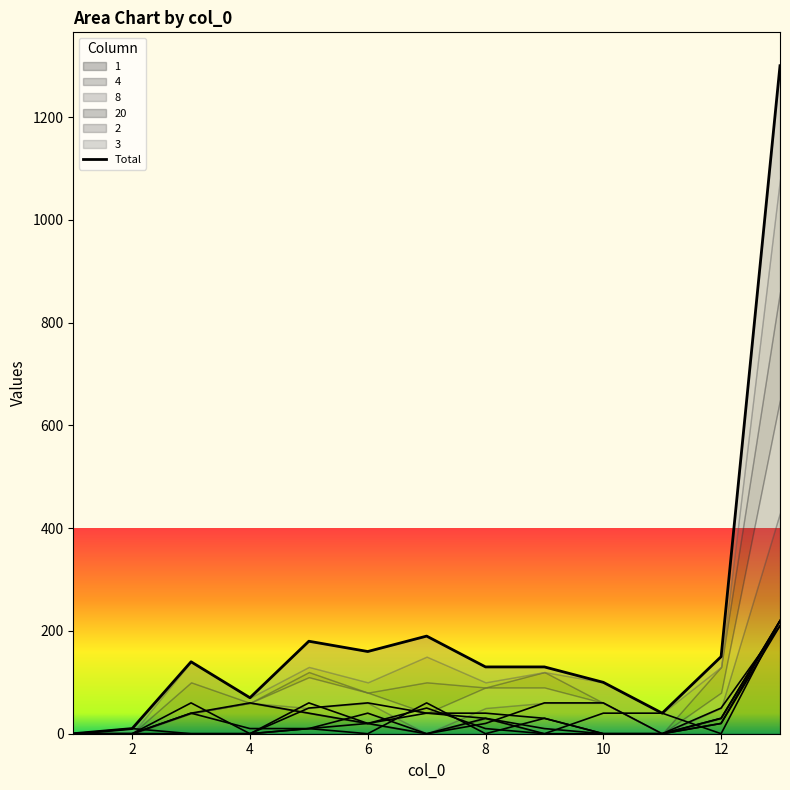

Read the 8 value at 7, to the nearest 5.

40